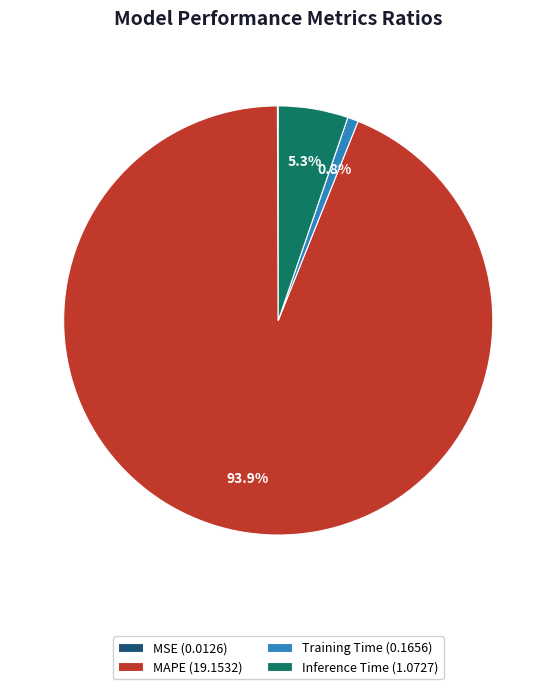

Which has a higher value, MAPE (19.1532) or Training Time (0.1656)?

MAPE (19.1532)